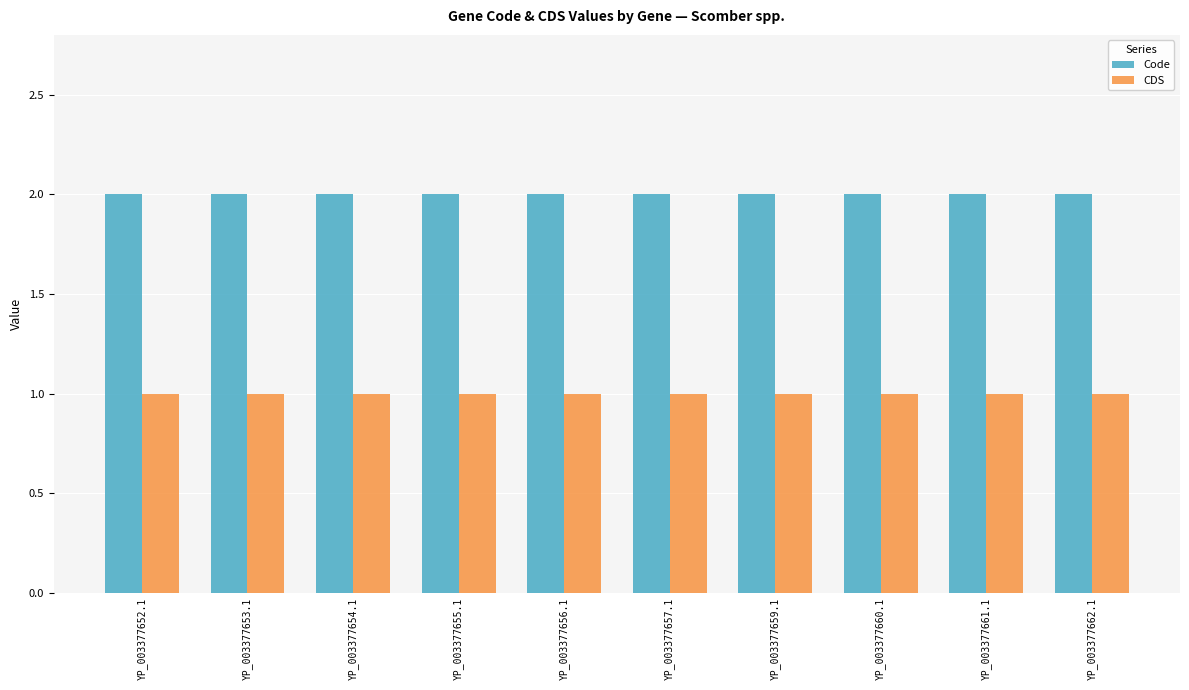

The value of Code at YP_003377653.1 is 1. True or false?

False